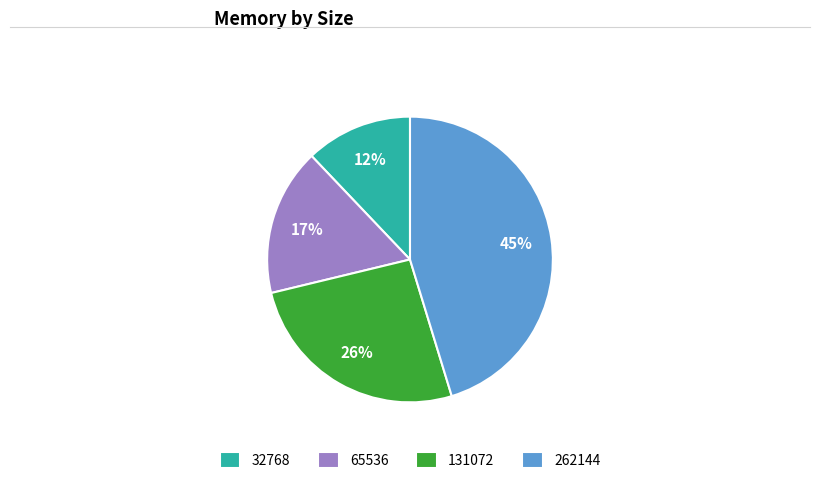

Which category has the smallest portion of the pie?

32768